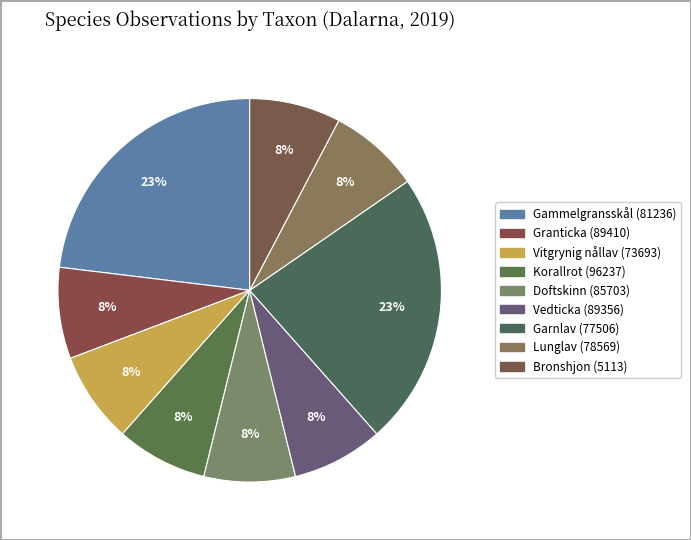

To the nearest percent, what portion does Granticka (89410) represent?

8%